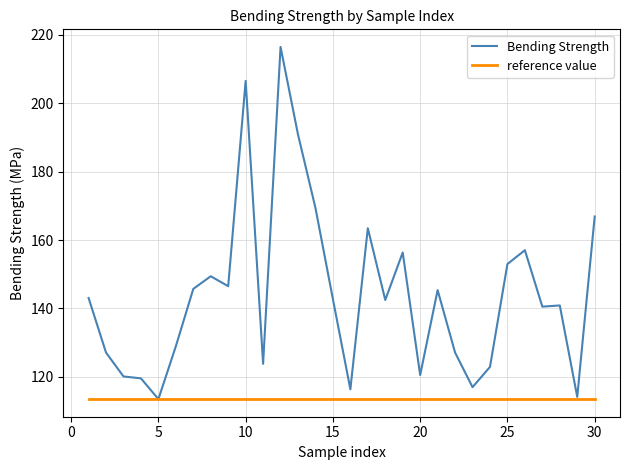

Rank the series by their maximum value, from highest to lowest.

Bending Strength, reference value